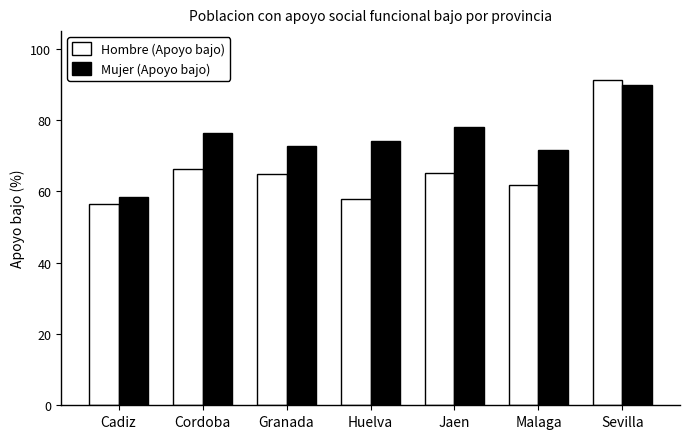

What are all the series names shown in the legend?

Hombre (Apoyo bajo), Mujer (Apoyo bajo)